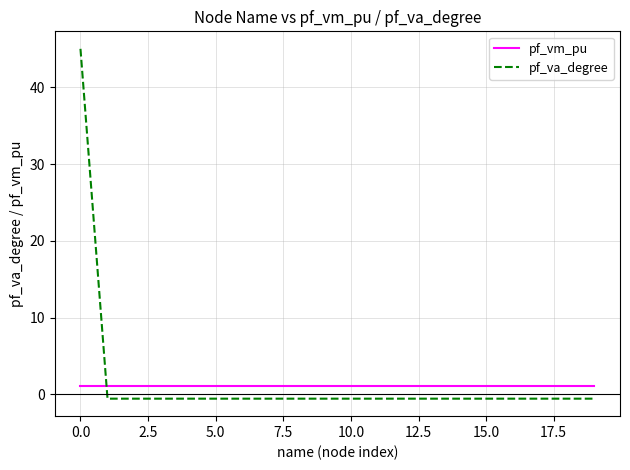

Rank the series by their average value, from highest to lowest.

pf_va_degree, pf_vm_pu